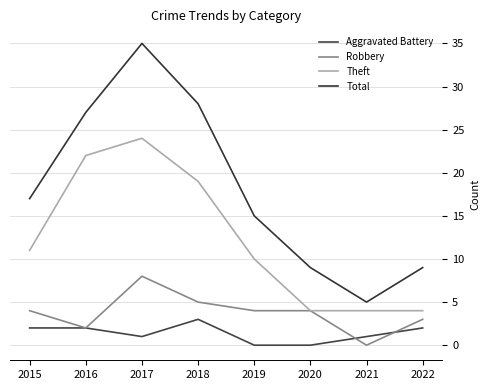

What is the difference between the highest and lowest values at 2022?

7